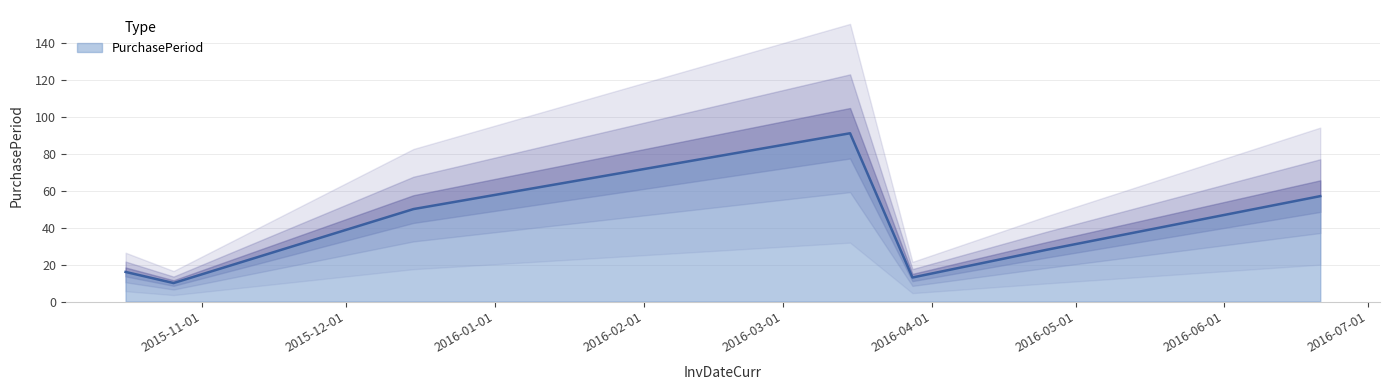

How many points are lower than both their immediate neighbors (excluding endpoints)?

2